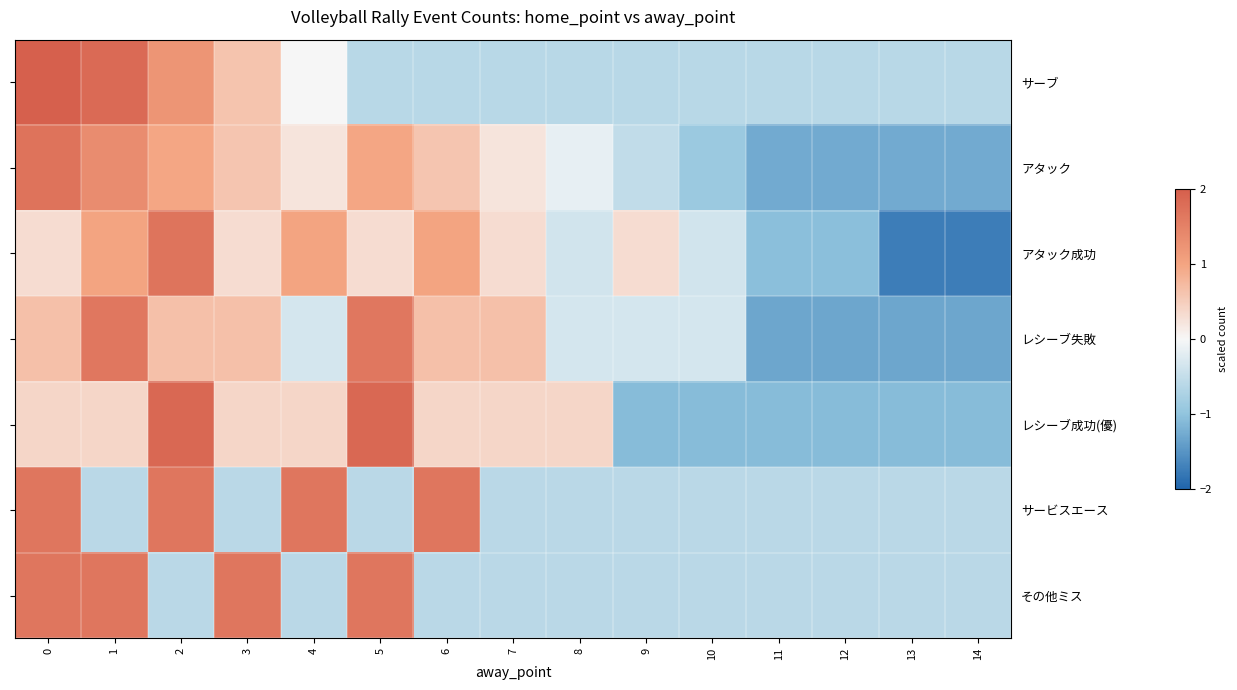

What is the total value across all series at 5?

5.2